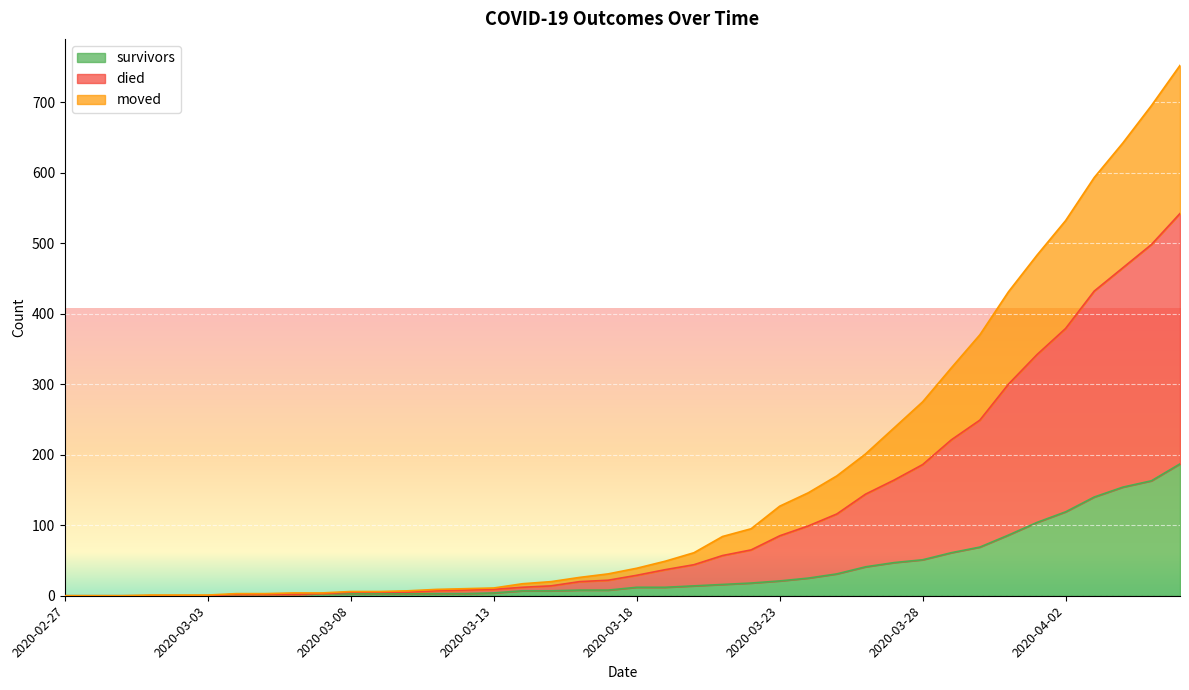

The value of survivors at 2020-03-18 is 18. True or false?

False